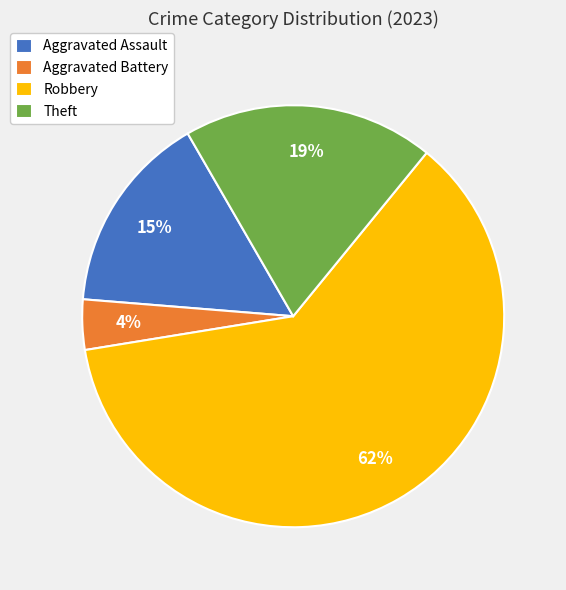

To the nearest percent, what is the average slice percentage?

25%